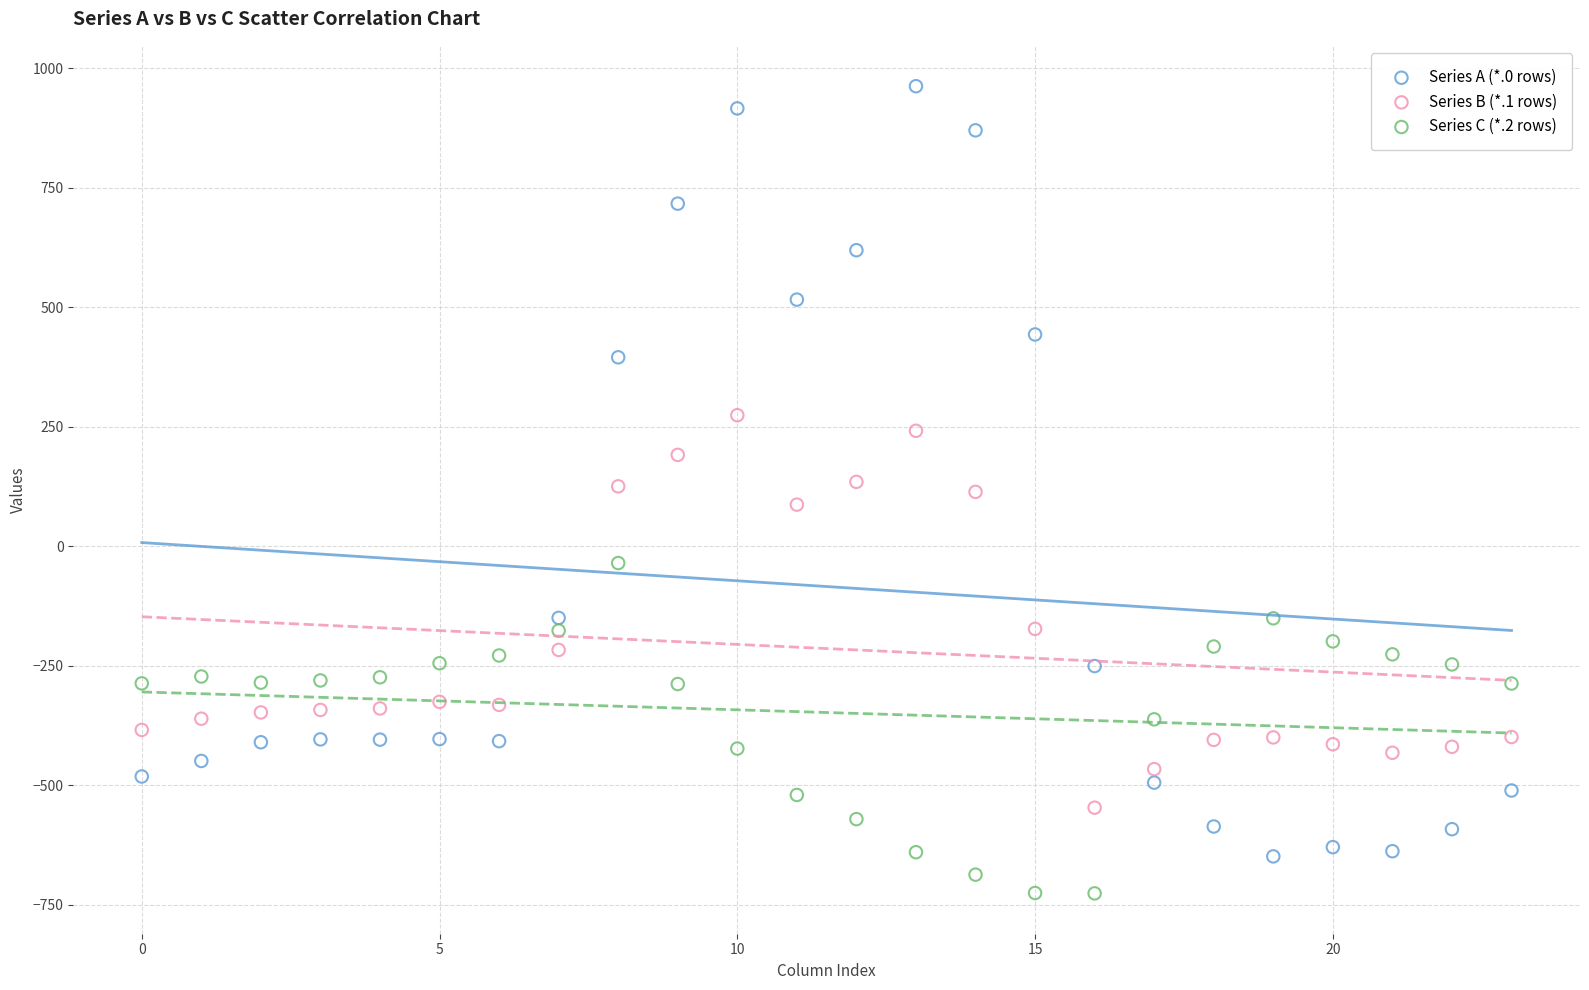

Across all data points, what is the range of Y values (max minus min)?

1689.3